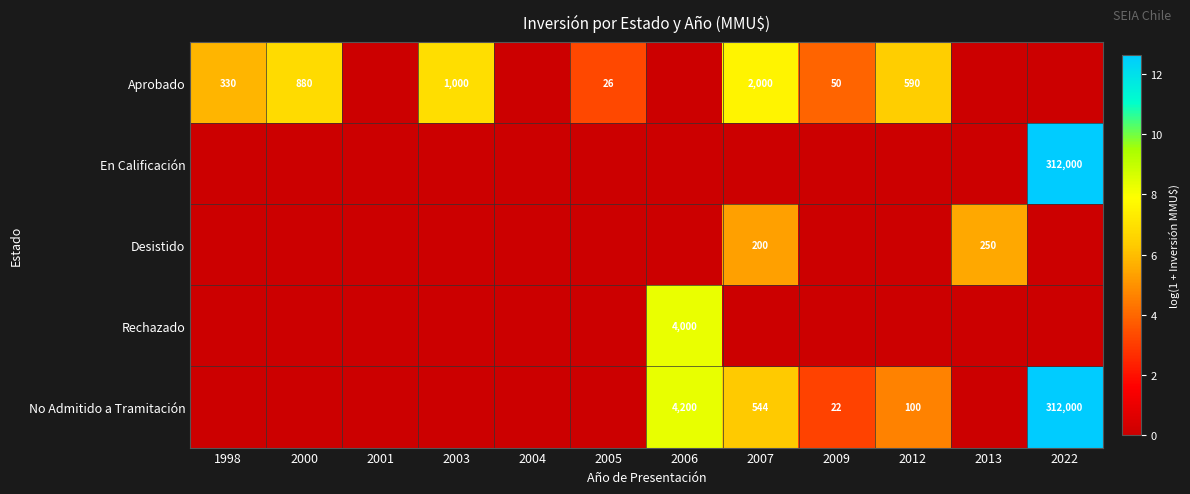

Is it true that En Calificación equals 12.7 at 2022?

True